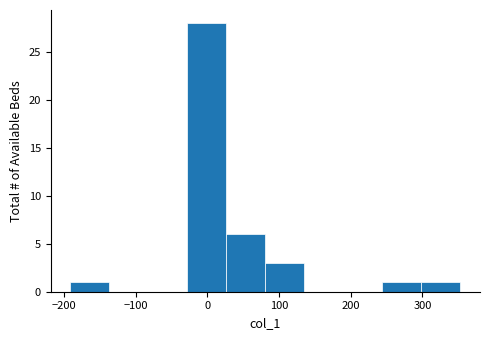

Reading left to right, list every bar in this chart as the range it spans on the x-axis followed by its height. Neither the bar edges nor the heights are printed on the chart, so give them approximately, as read against the axes.

-190 to -140: 1
-140 to -80: 0
-80 to -30: 0
-30 to 30: 28
30 to 80: 6
80 to 140: 3
140 to 190: 0
190 to 240: 0
240 to 300: 1
300 to 350: 1